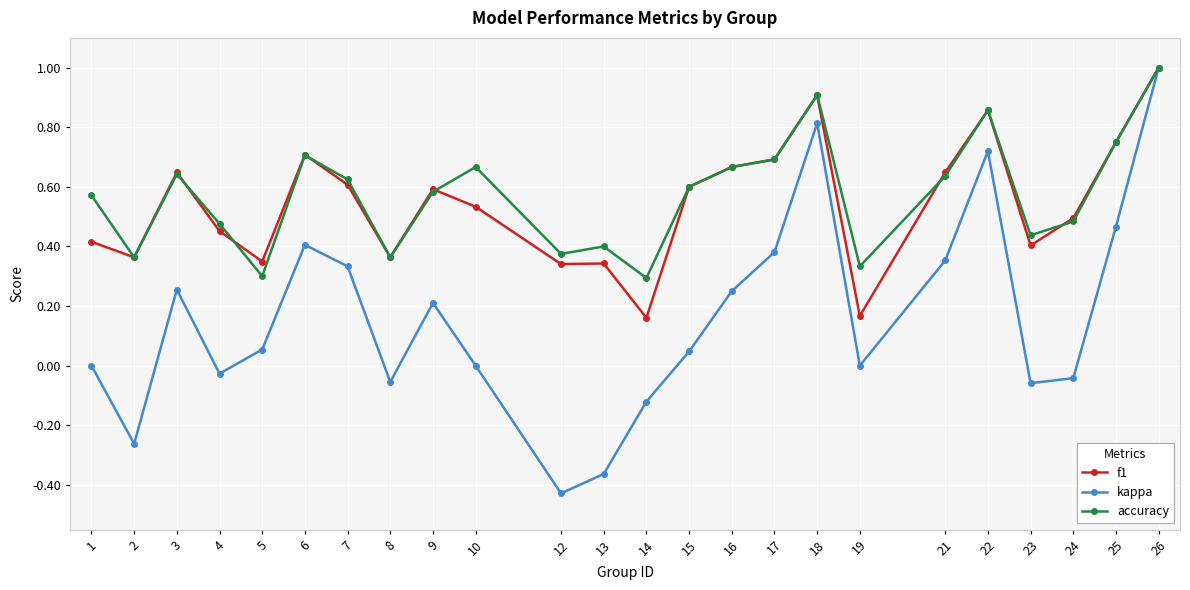

What is the total value across all series at 9?

1.4